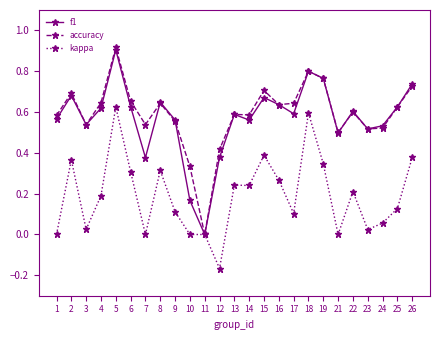

At which label does f1 reach its peak?

5